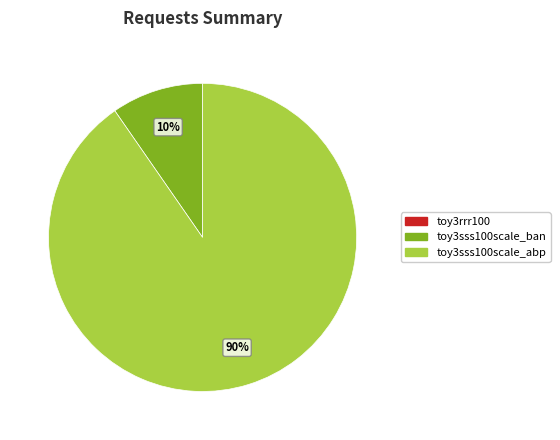

Does any single category account for the majority?

Yes